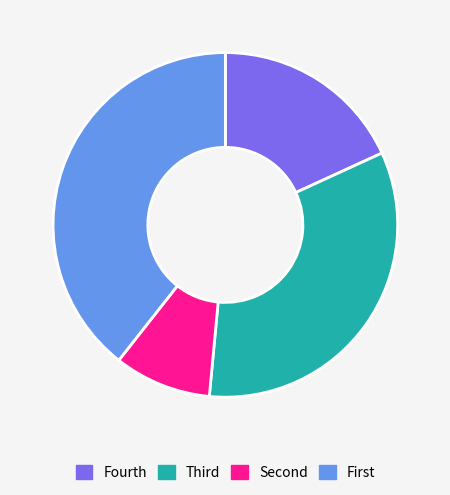

Is there a majority slice in this chart?

No